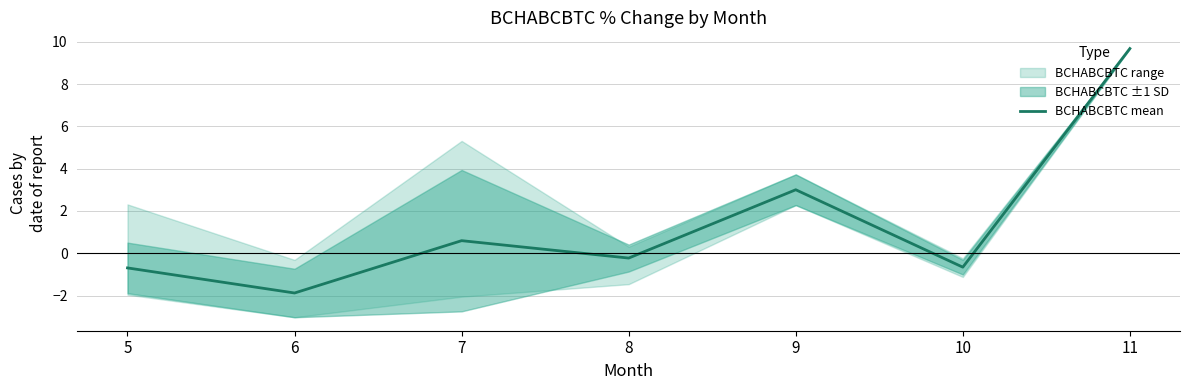

The chart shows a value of -0.9 at 5. True or false?

False